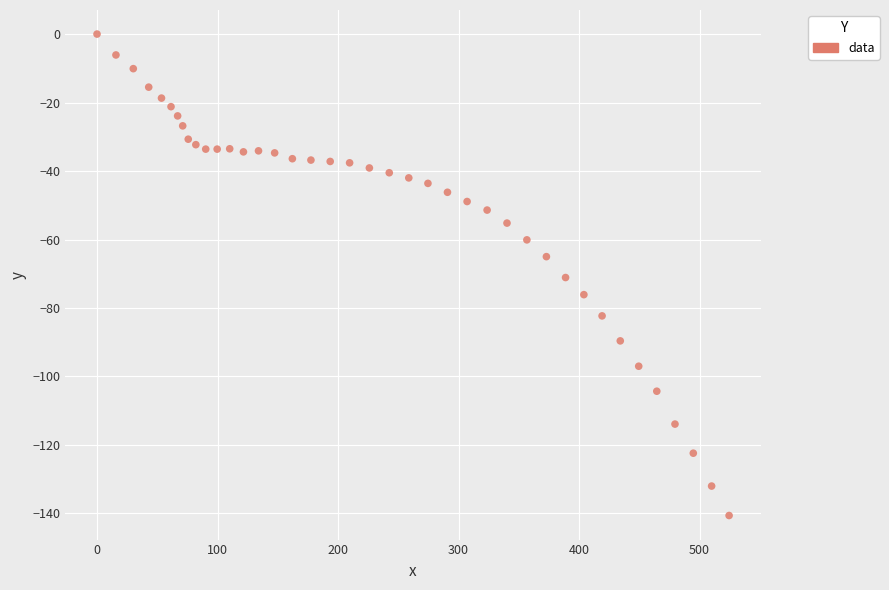

What is the range of Y values (max minus min)?

140.6